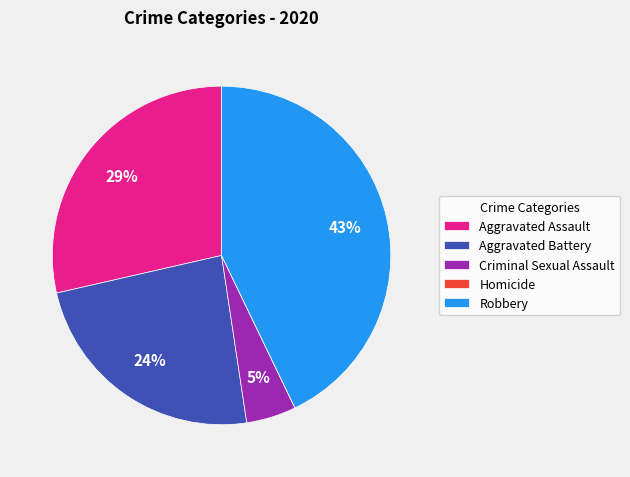

Approximately how many times larger is the value at Robbery compared to Aggravated Assault?

1.5